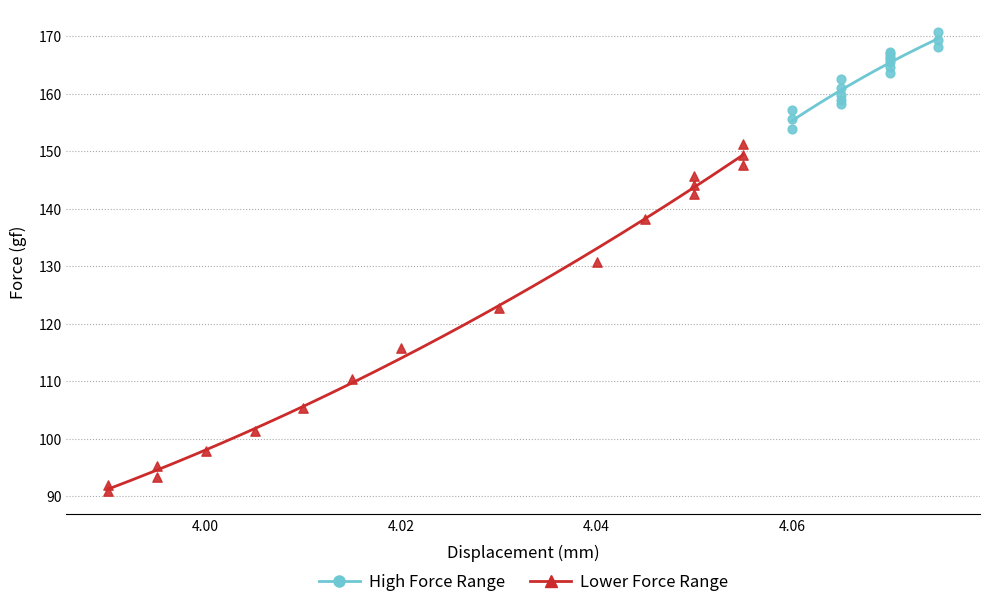

Which series reaches the minimum Y coordinate?

Lower Force Range